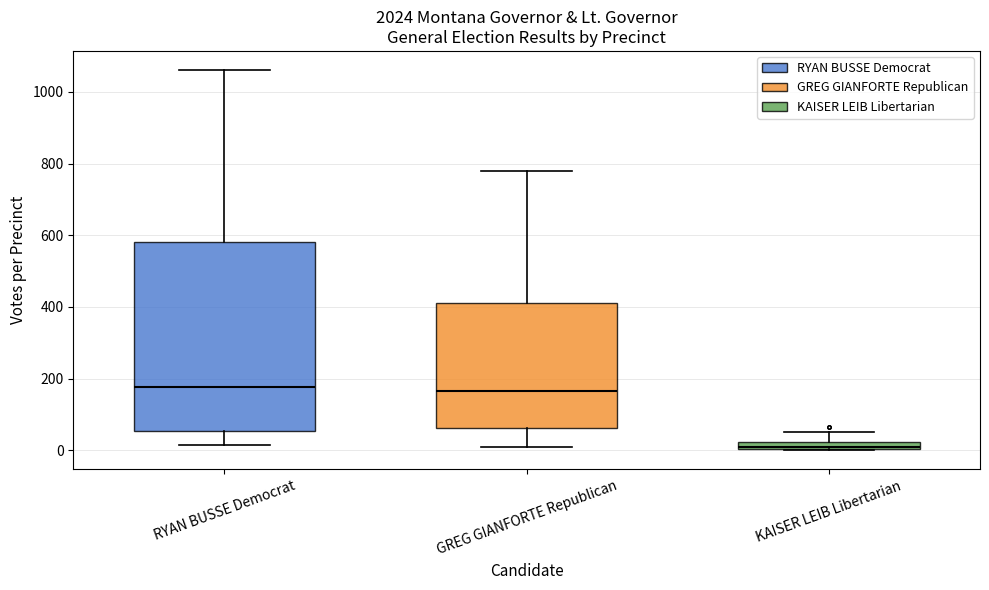

Which box has the lowest median line?

KAISER LEIB Libertarian